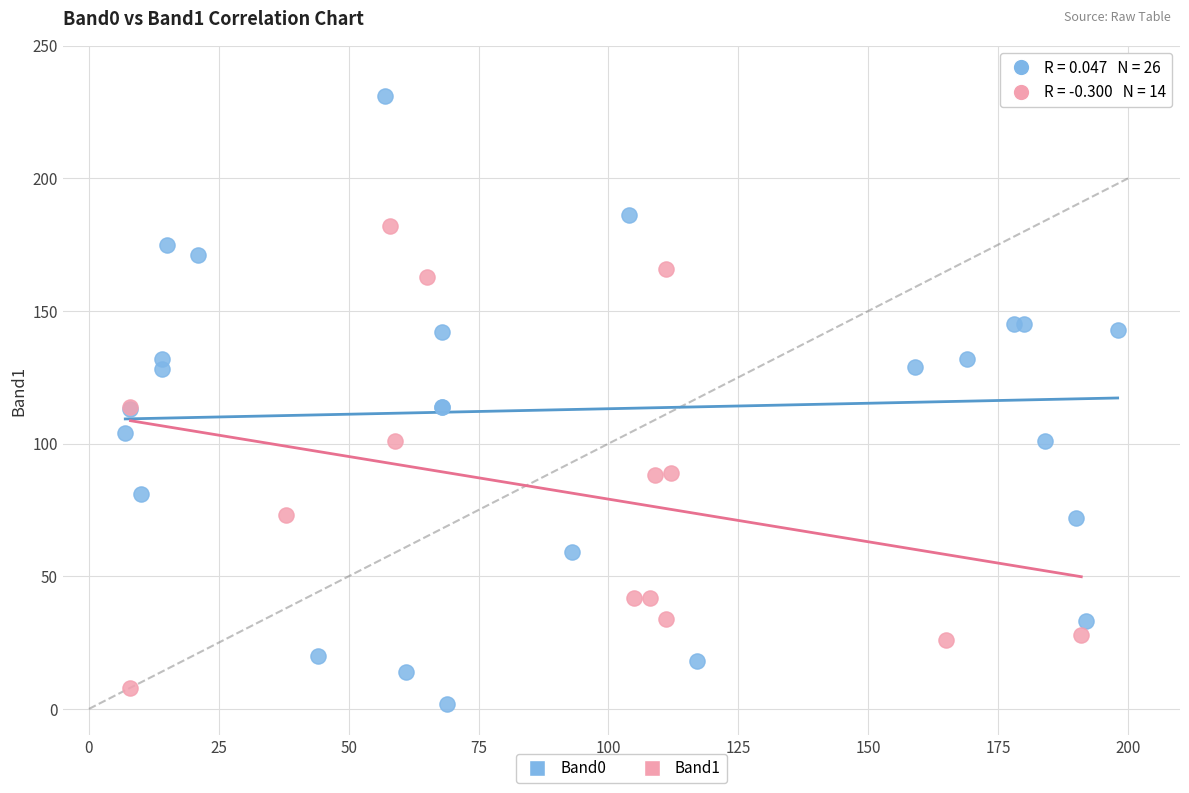

Which series contains the highest Y value?

Band0